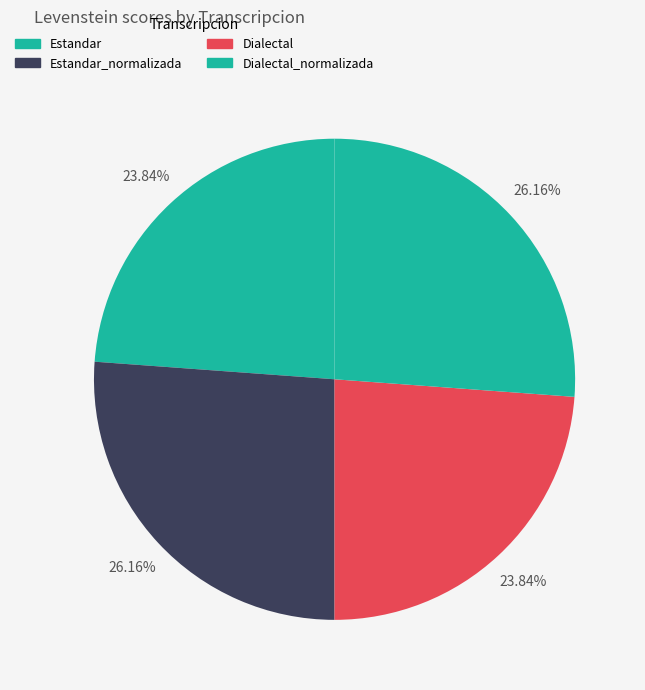

Count the number of slices in the pie.

4